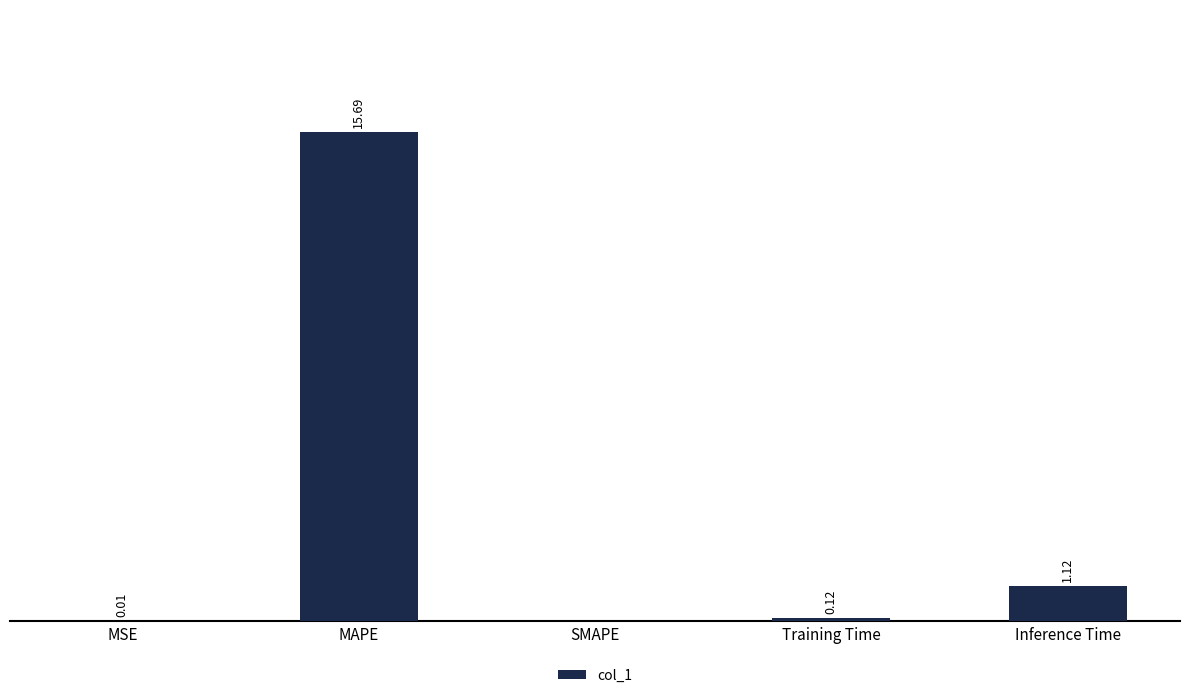

Where is the data nearest to the value 7?

Inference Time